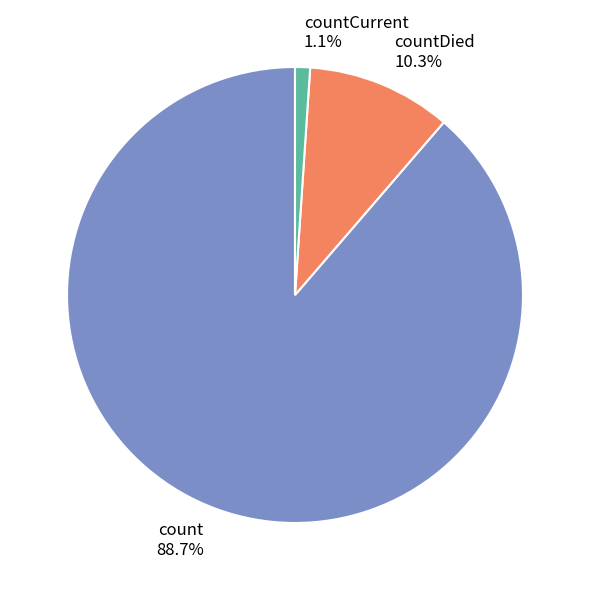

The countDied slice represents 23% of the pie. True or false?

False